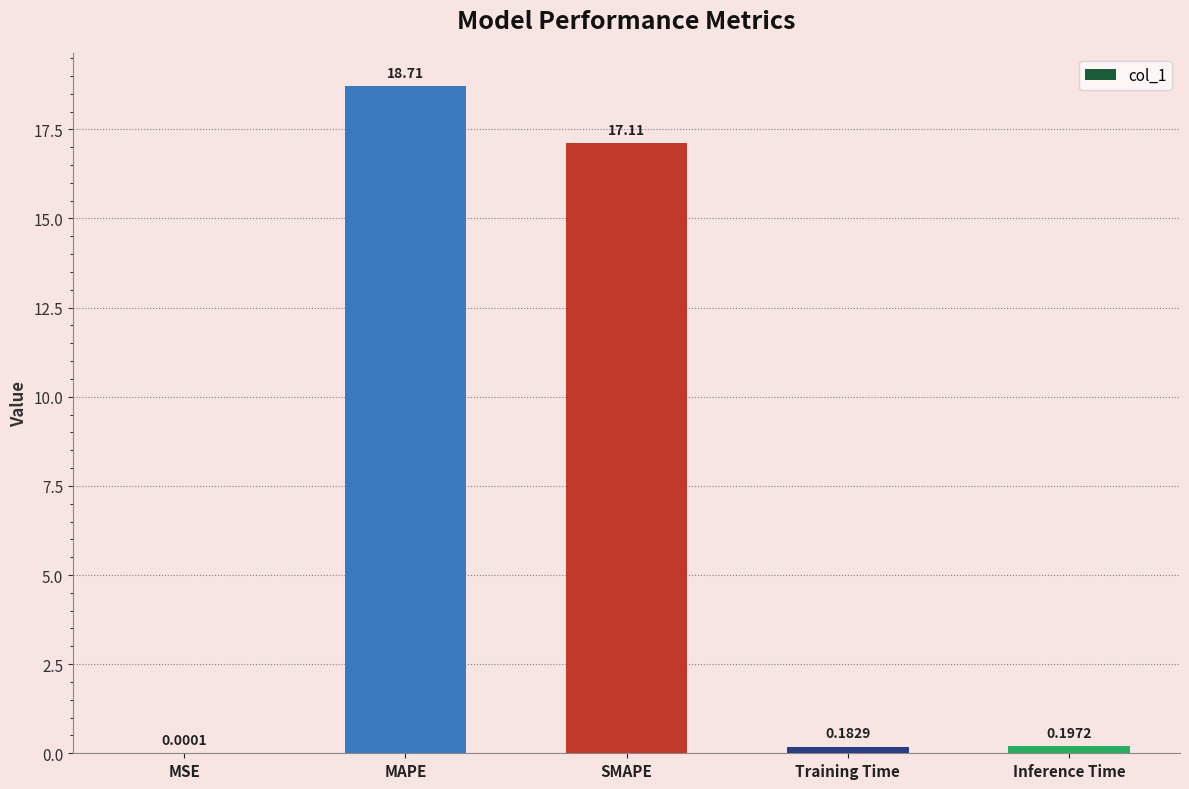

What is the average value?

7.2